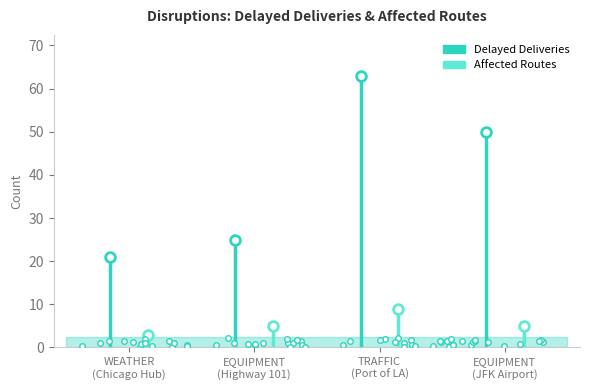

What is the approximate value of Delayed Deliveries at TRAFFIC?

63